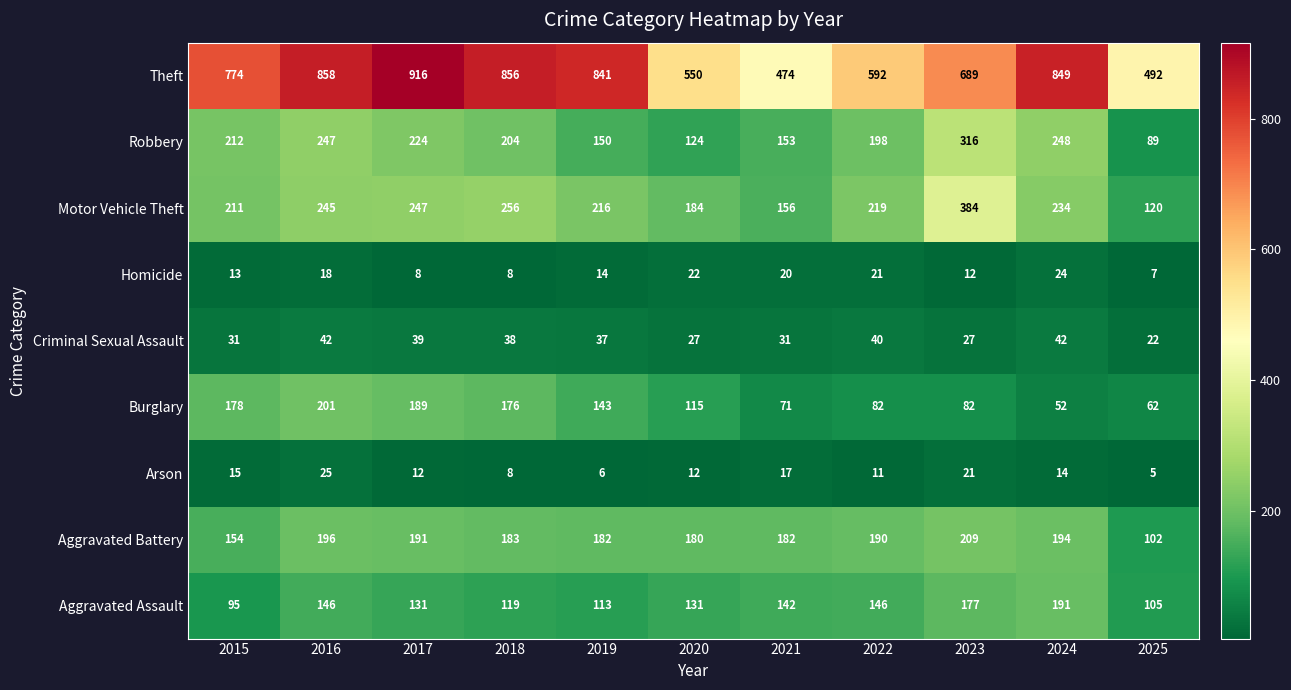

At how many categories does at least one series exceed 124?

11